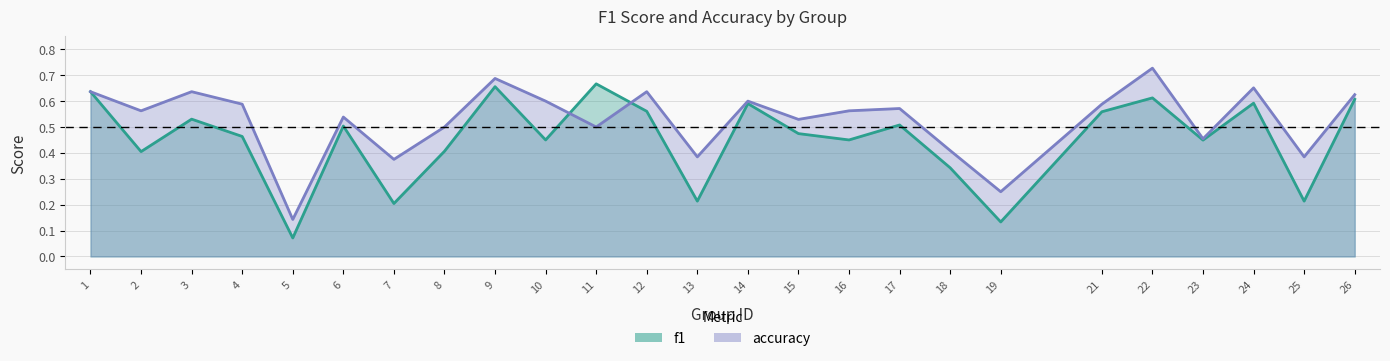

What is the average value of the accuracy series?

0.5